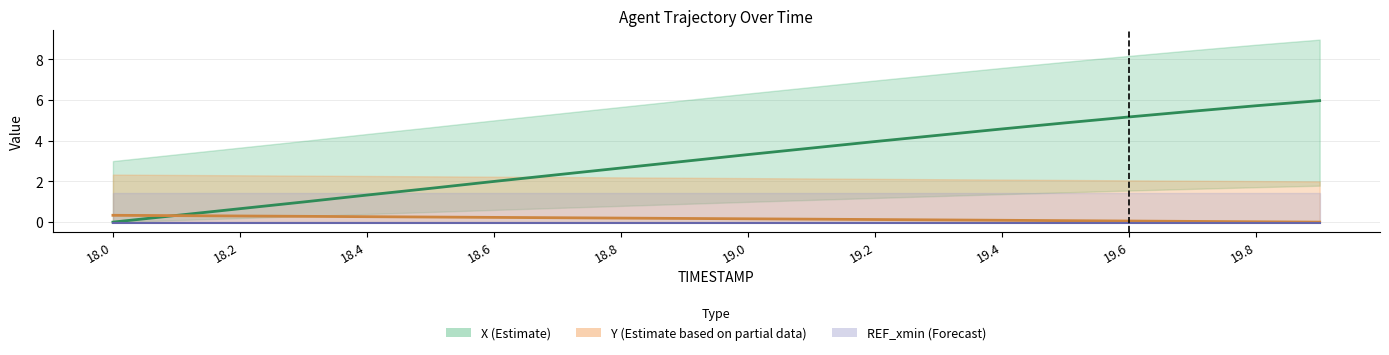

What is the label of the 16th point from the right?

18.4